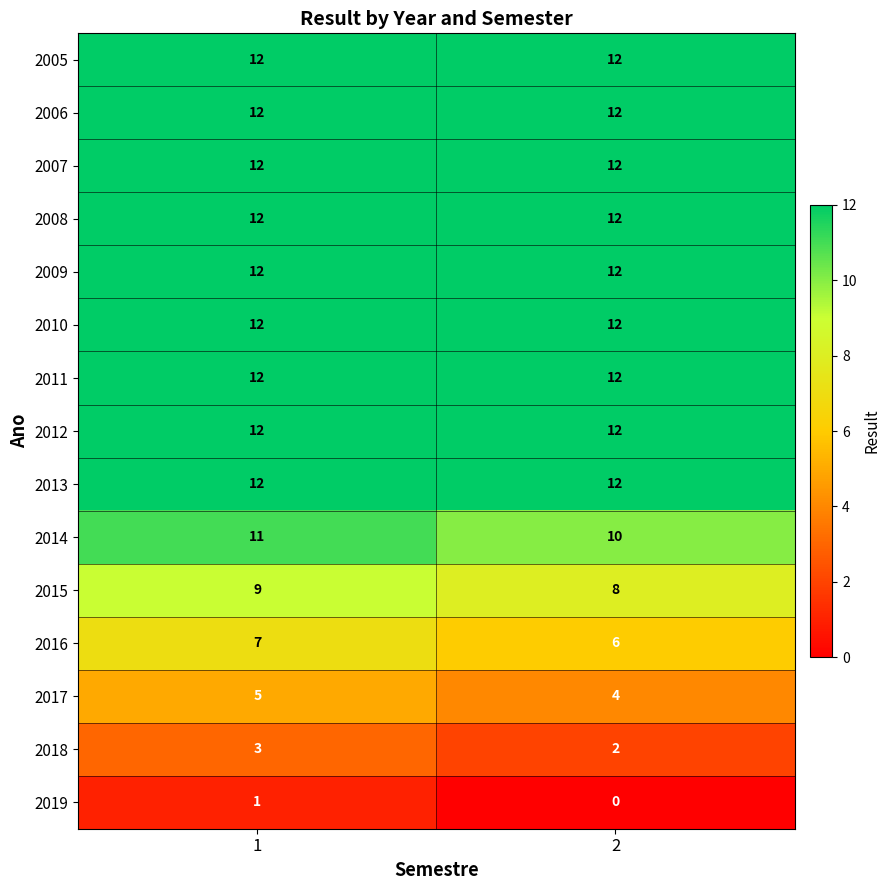

The value of 2015 at 1 is 12. True or false?

False